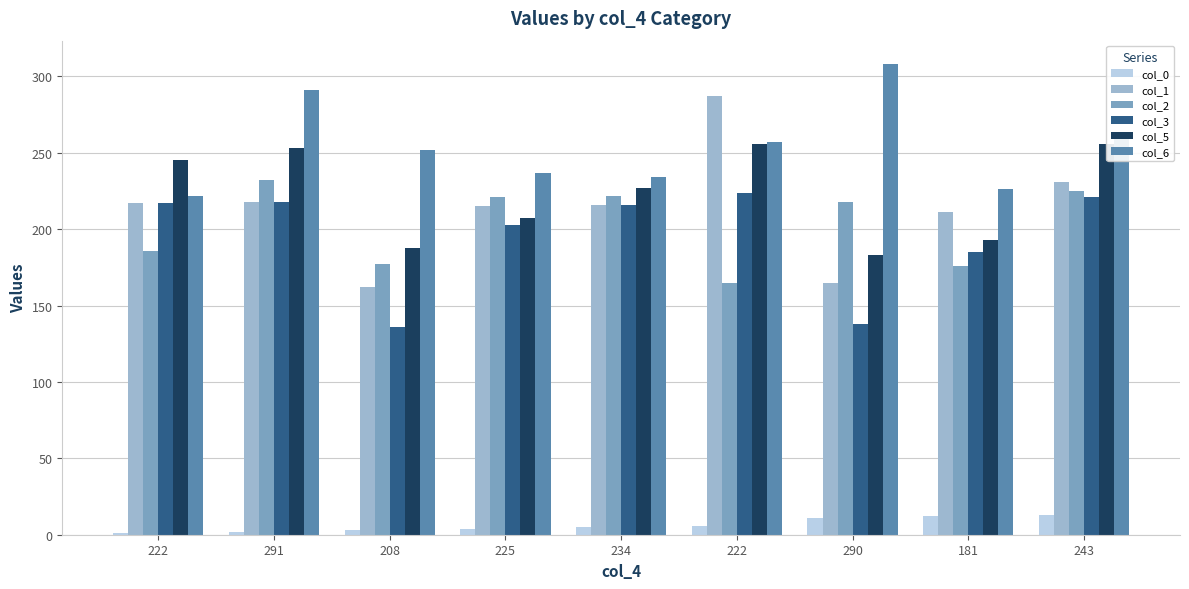

Which has a higher value, 225 or 222?

225